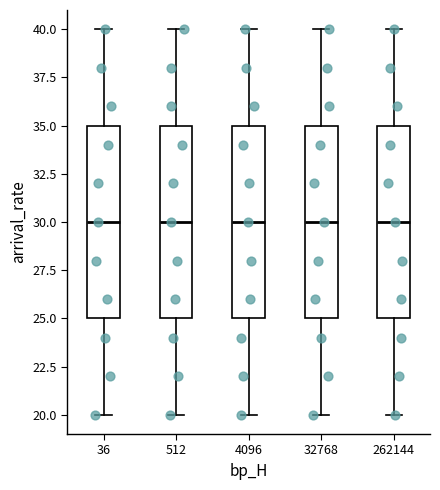

Where does the lower whisker of the box at x = 36 end on the y-axis? The values are not printed on the chart, so give them approximately, as read against the axis.

20